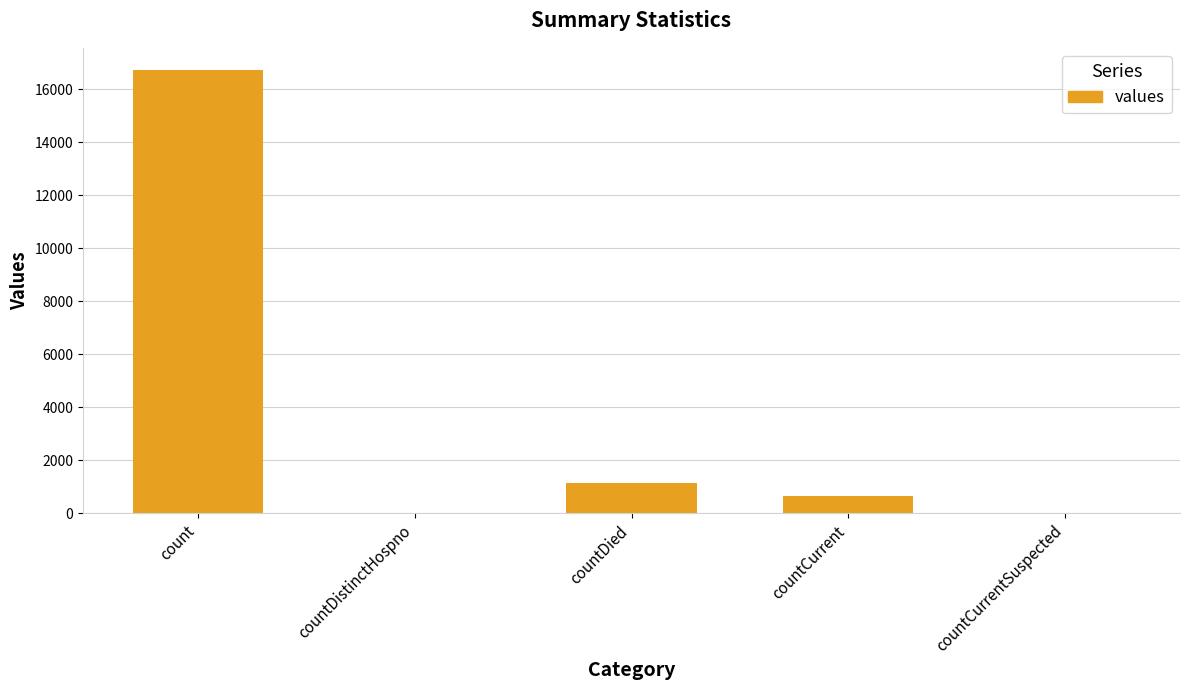

What is the greatest value displayed?

16729